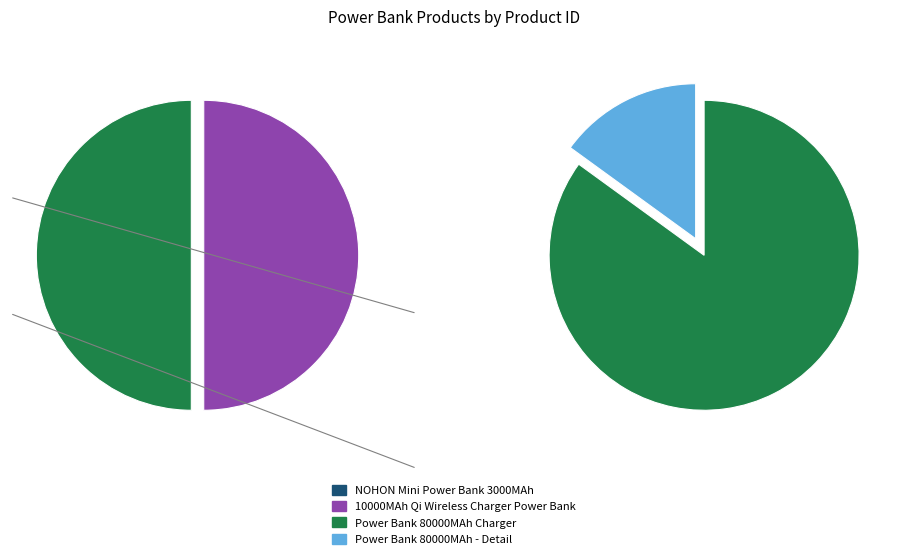

To the nearest percent, what is the combined percentage of 10000MAh Qi Wireless Charger Power Bank and Power Bank 80000MAh Charger?

100%